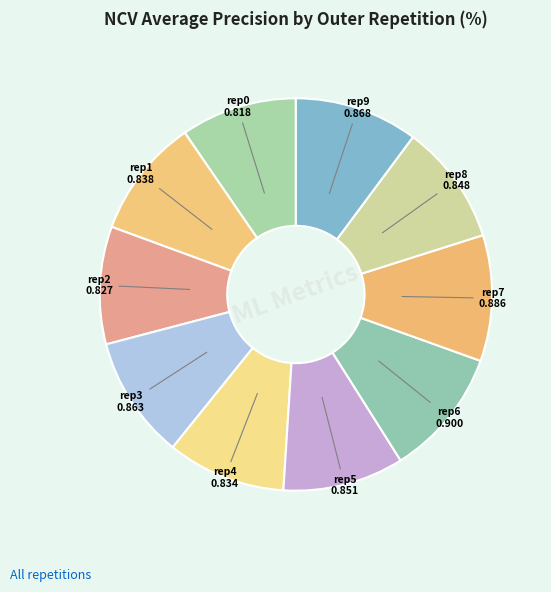

How many segments does this pie chart have?

10